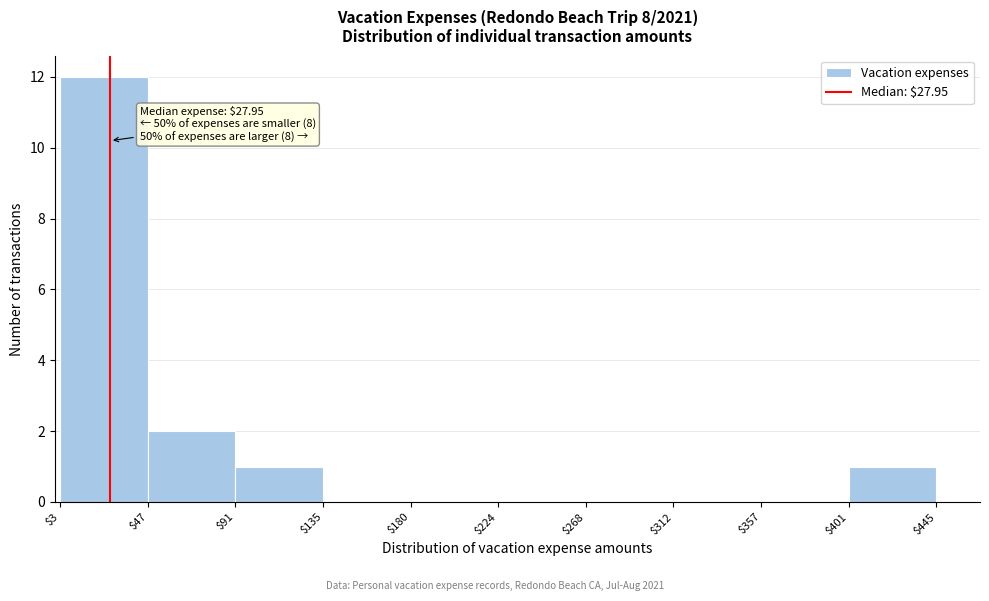

Which range on the x-axis has the tallest bar?

$3 to $47